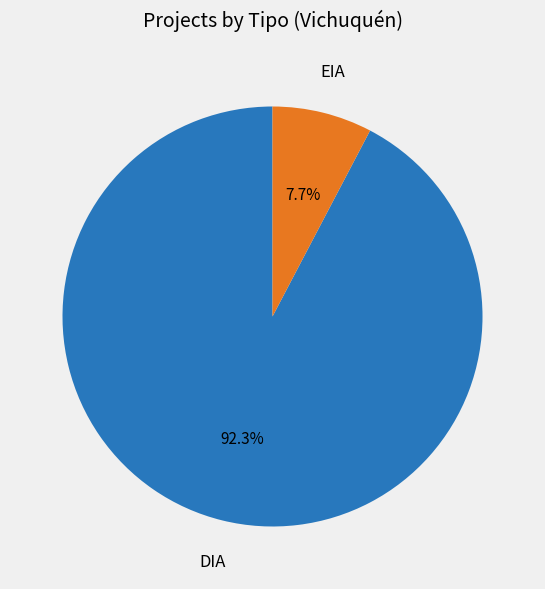

Does DIA account for over 50% of the chart?

Yes